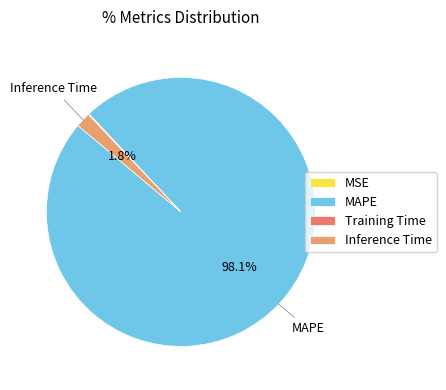

What percentage is NOT represented by MAPE?

1.9%